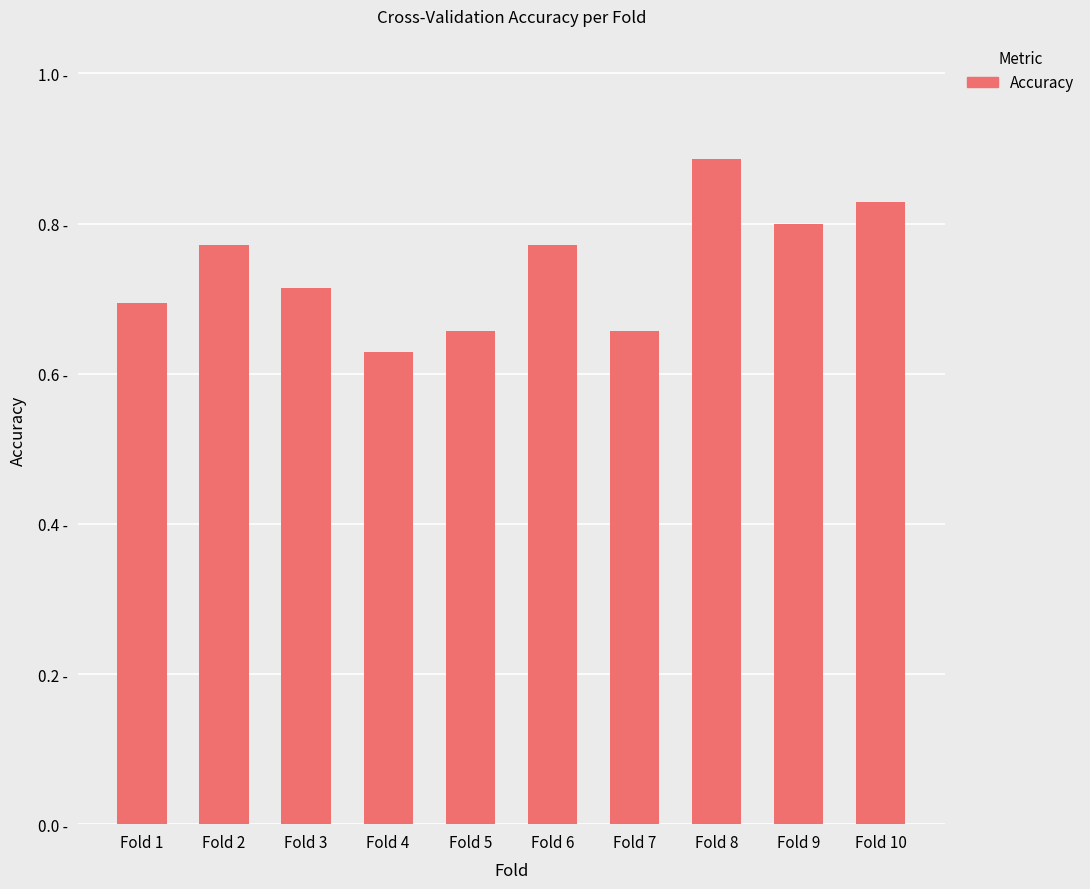

Rank the categories by value from lowest to highest.

Fold 4, Fold 5, Fold 7, Fold 1, Fold 3, Fold 2, Fold 6, Fold 9, Fold 10, Fold 8